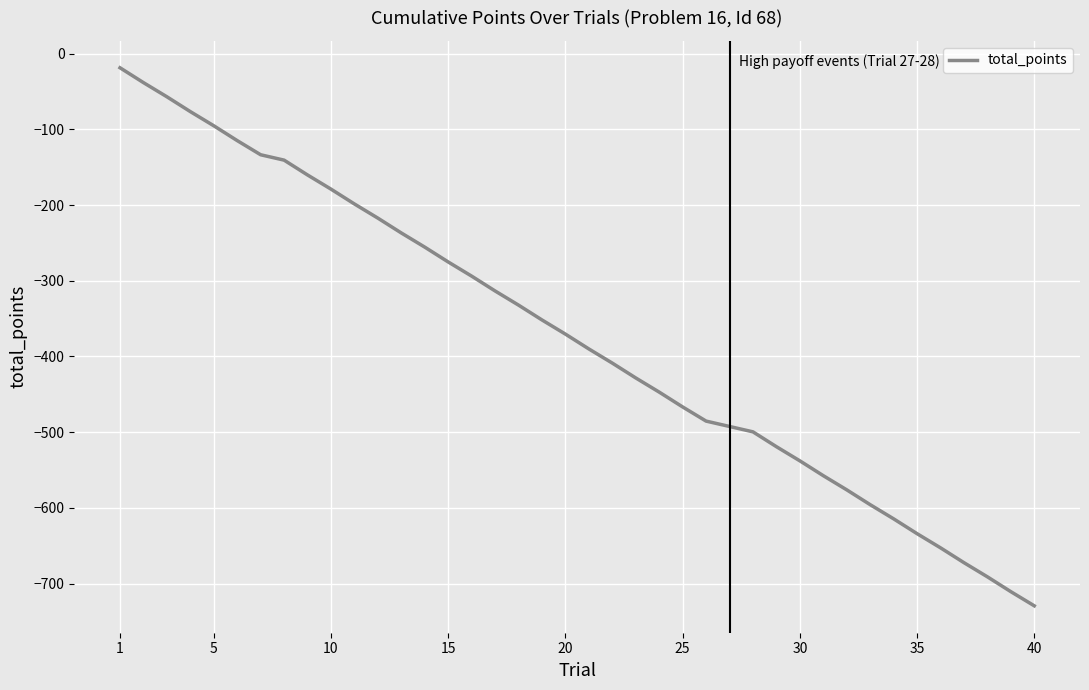

What is the smallest value displayed?

-729.4